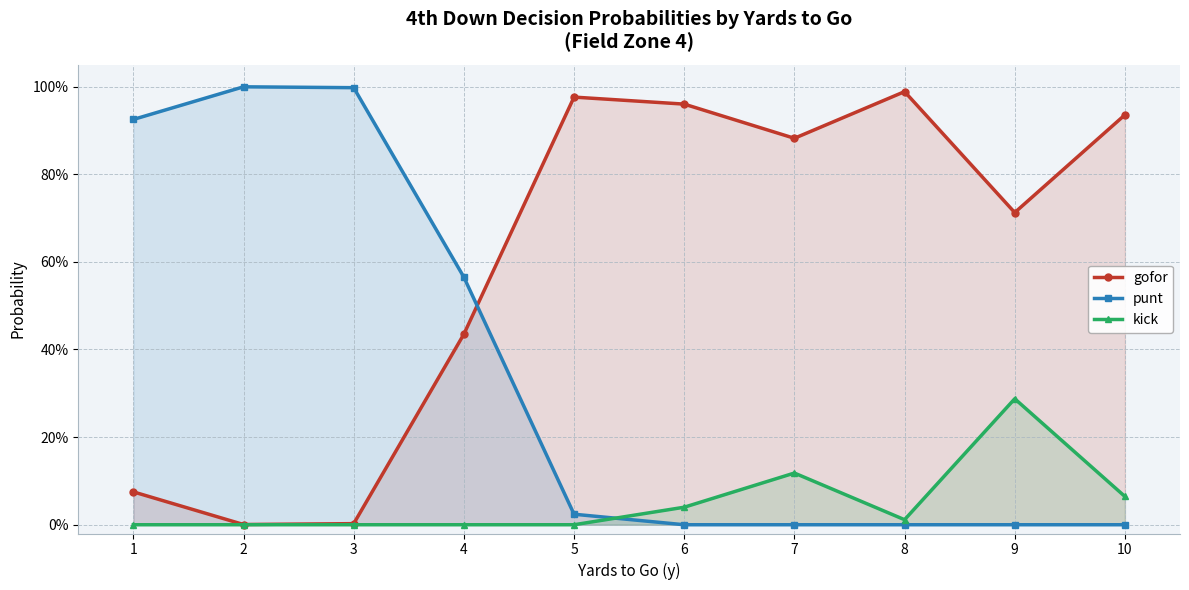

List the series in order of their overall mean, lowest first.

kick, punt, gofor